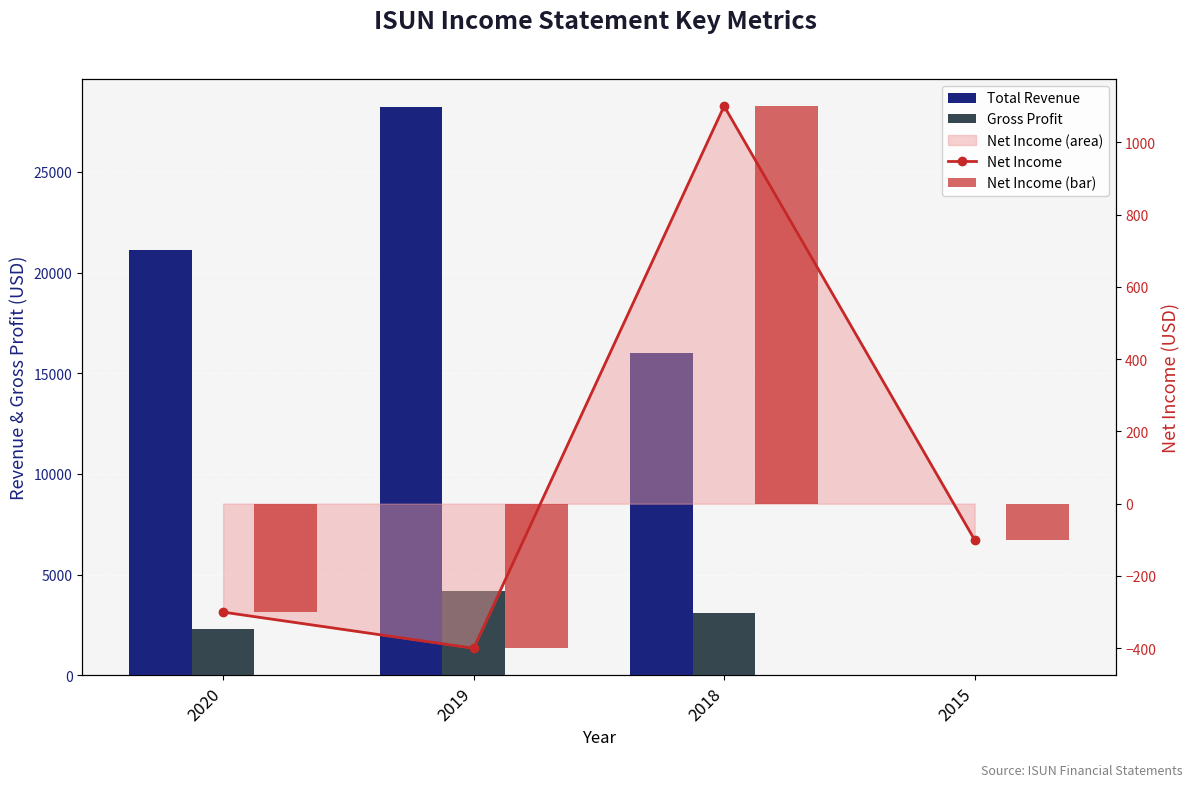

What is the difference between the maximum and minimum values in the Total Revenue series?

28200